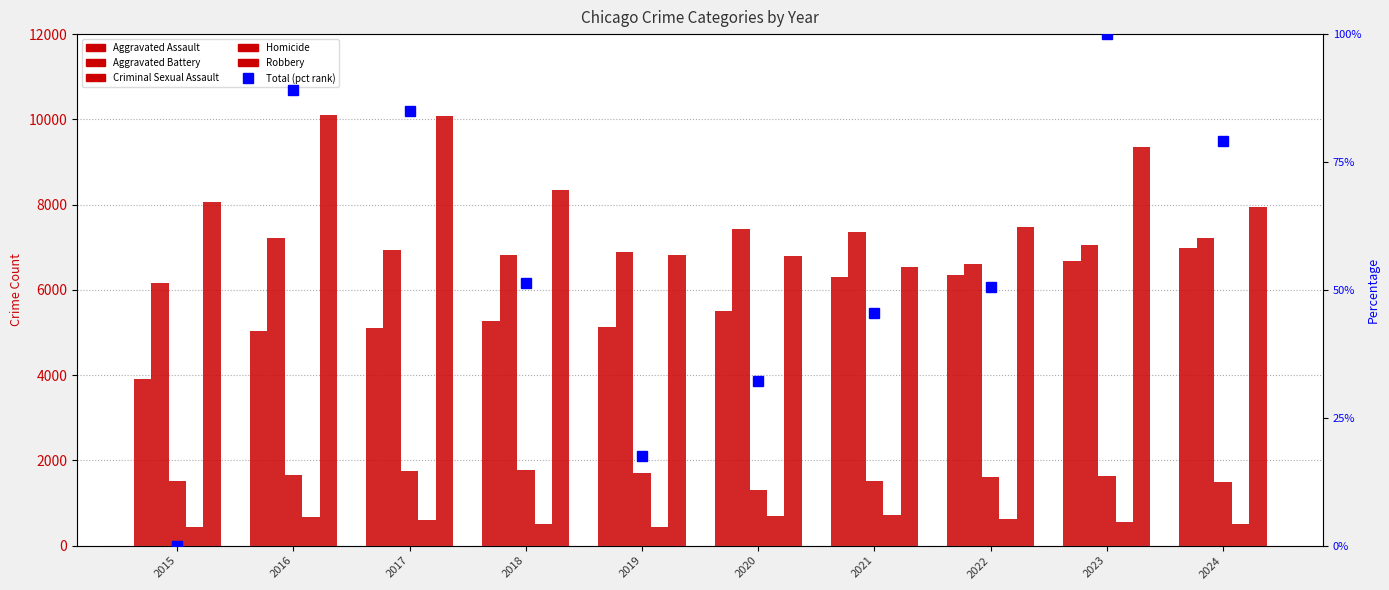

What are all the series names shown in the legend?

Aggravated Assault, Aggravated Battery, Criminal Sexual Assault, Homicide, Robbery, Total (pct rank)